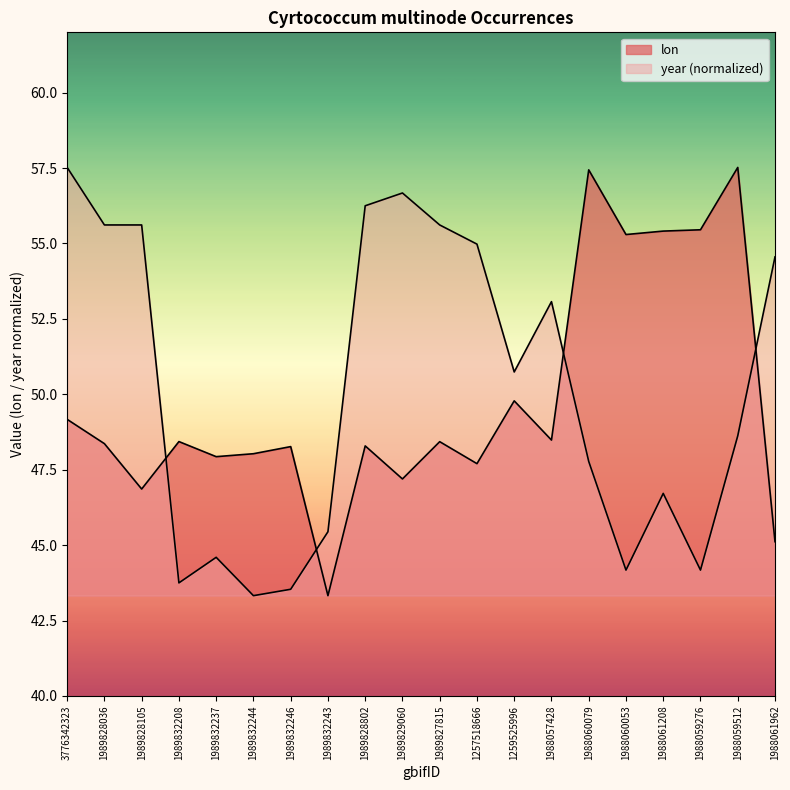

How many data points in lon are less than 48?

6